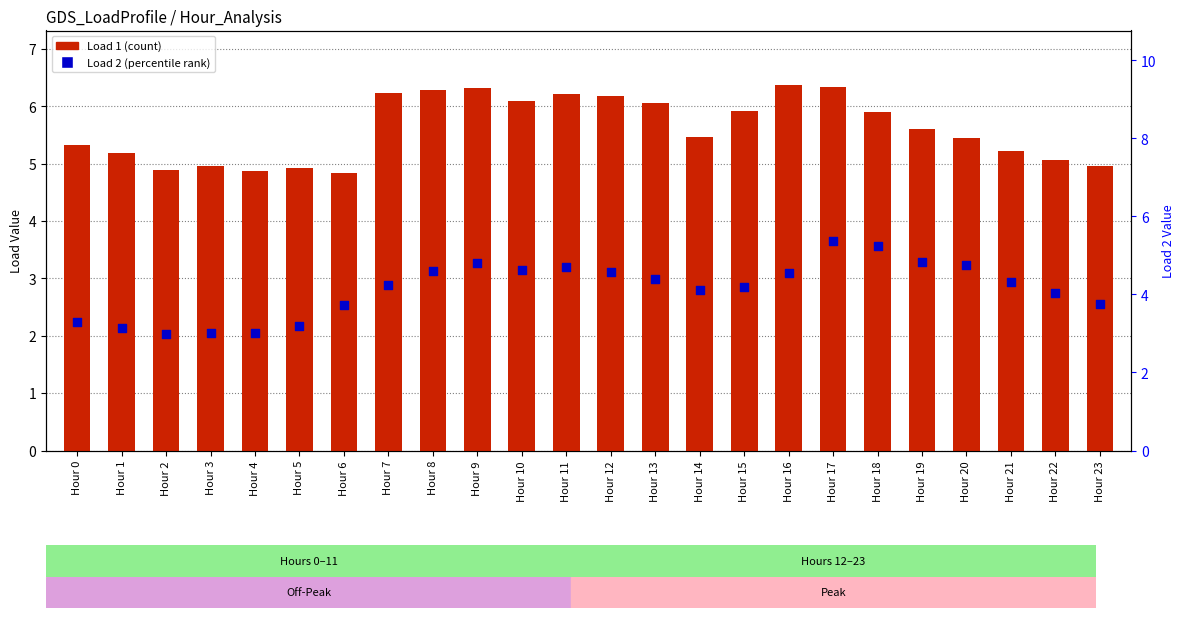

Which series has the largest total across all categories?

Load 1 (count)